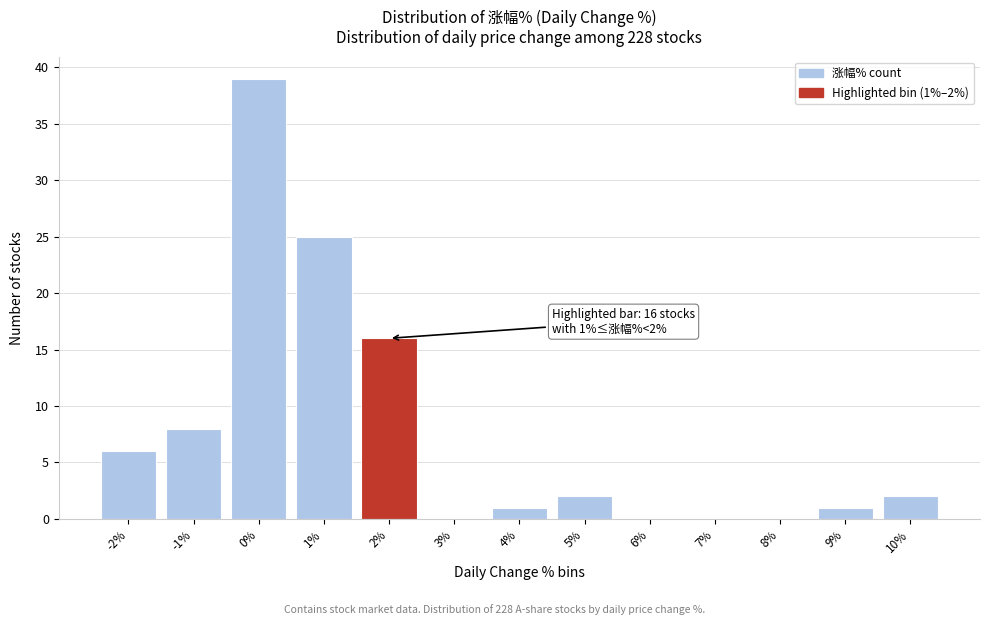

Reading right to left, extract all data points from this chart.

10%=2	9%=1	8%=0	7%=0	6%=0	5%=2	4%=1	3%=0	2%=16	1%=25	0%=39	-1%=8	-2%=6